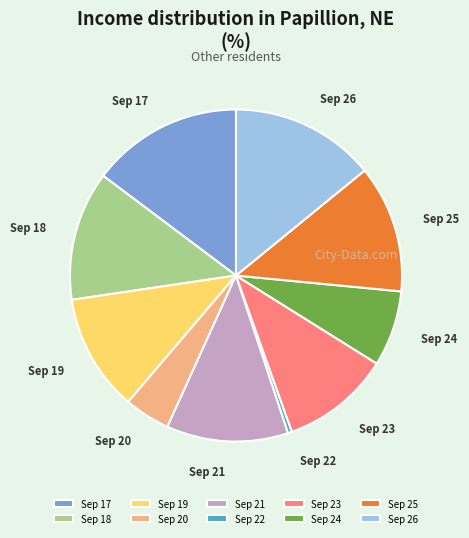

Does Sep 22 represent more than half of the total?

No